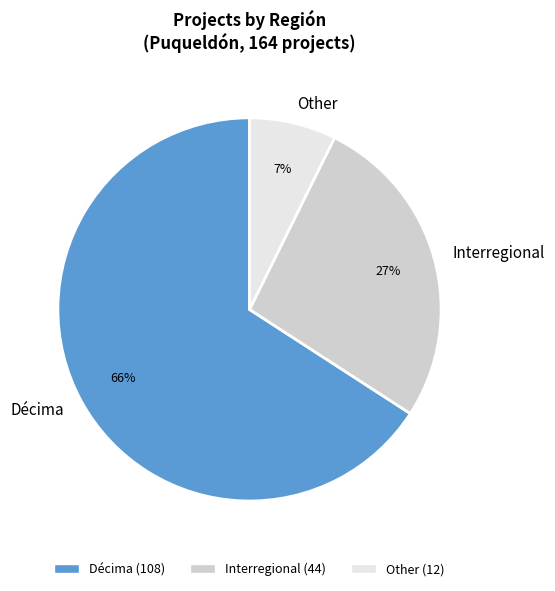

Count the number of slices in the pie.

3